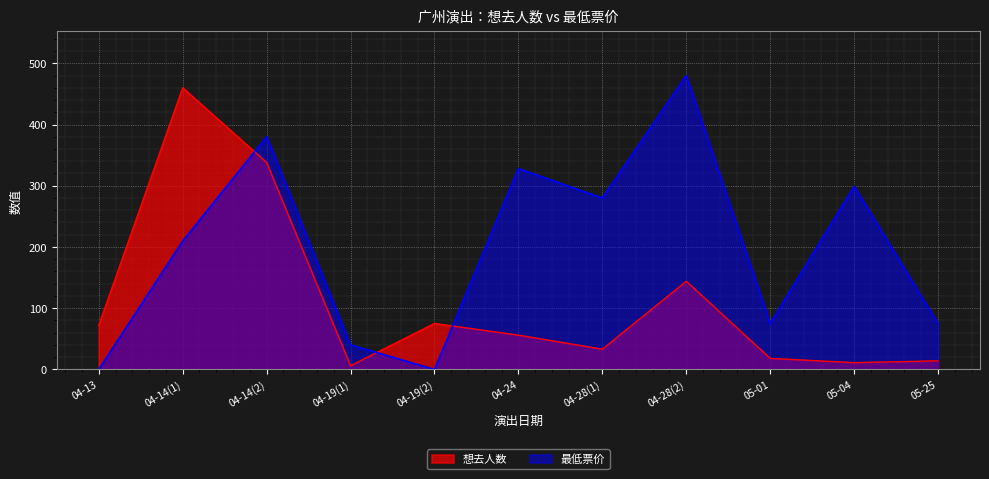

How many times do 想去人数 and 最低票价 cross each other?

3